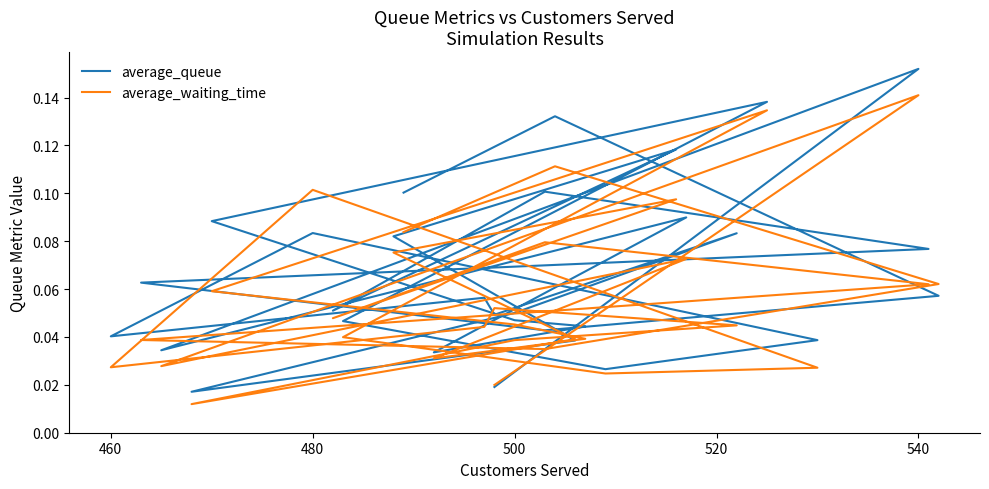

At how many categories does at least one series exceed 0?

30